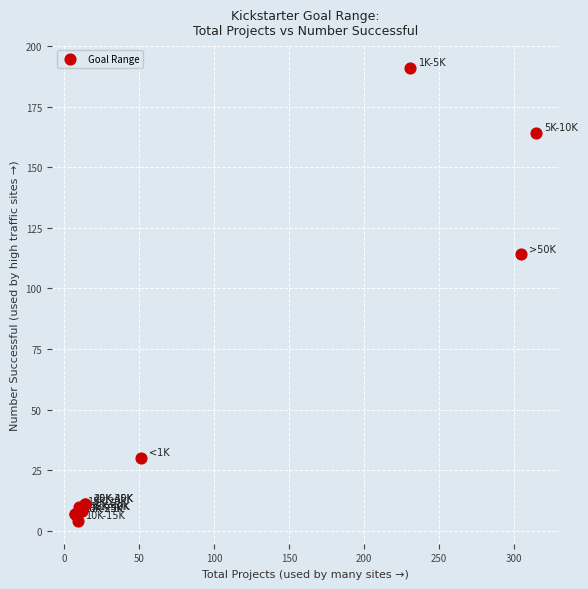

What Y value in the scatter plot is closest to 97?

114